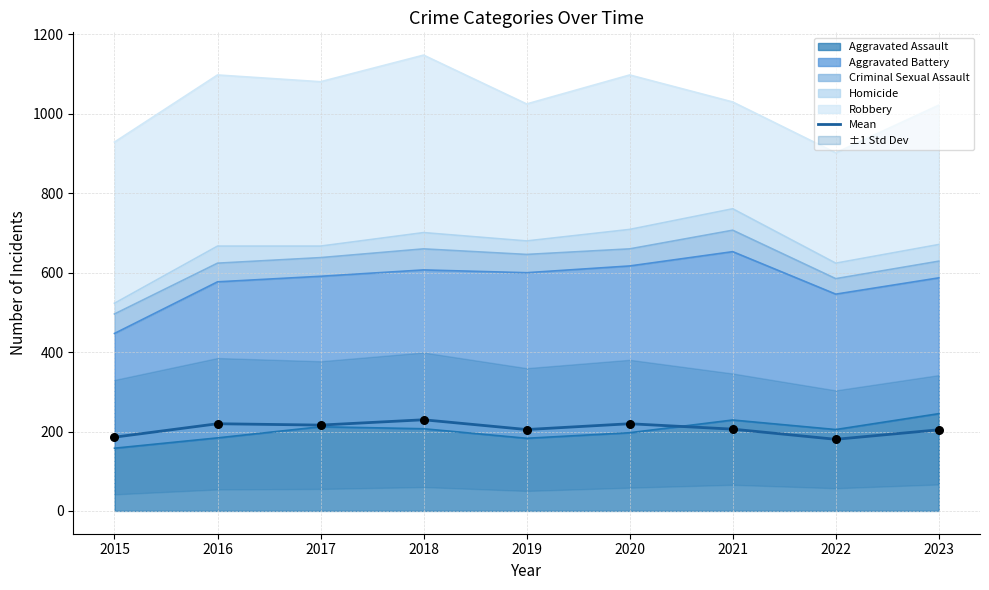

What is the change in value from 2015 to 2021?

+20.2